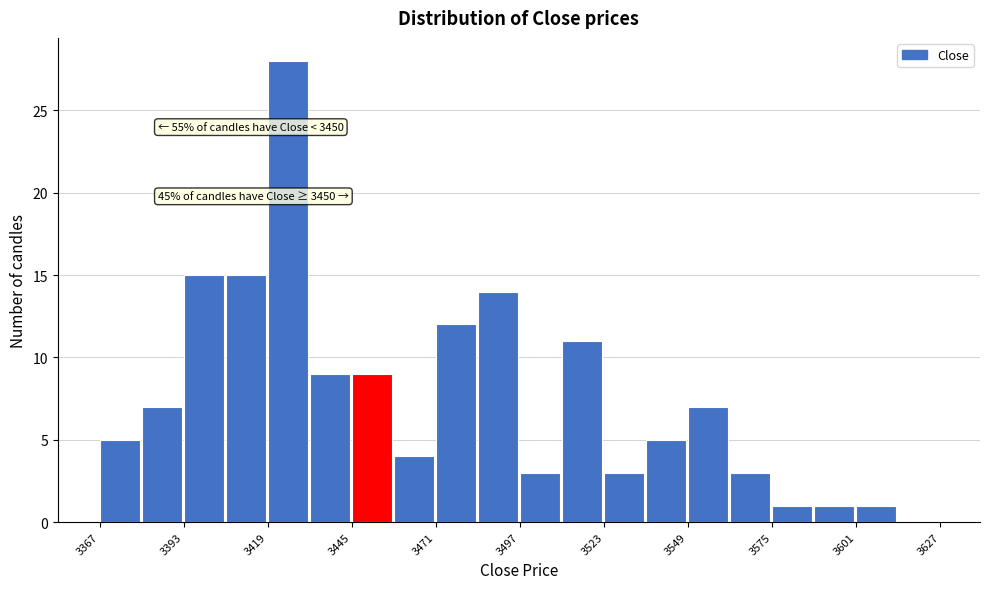

Read against the x-axis, roughly where is the centre of the tallest bar?

3425